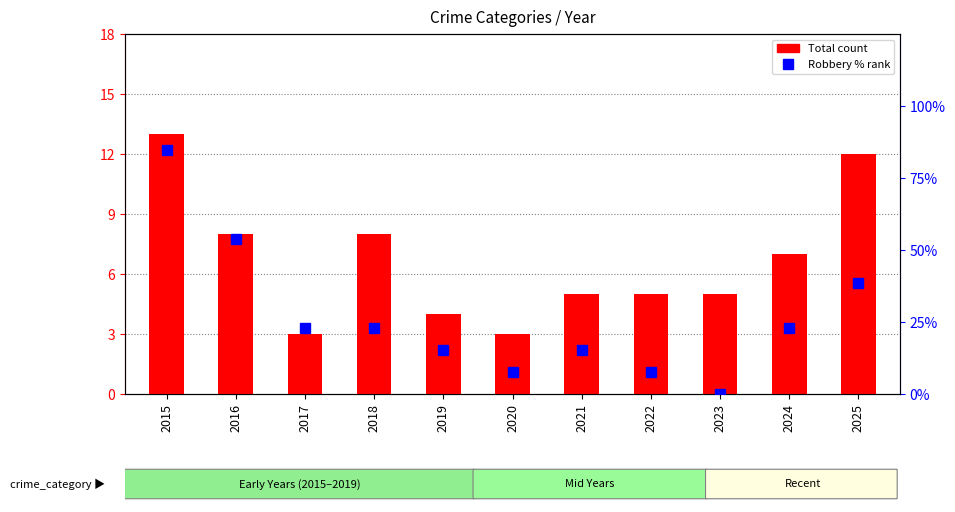

Read the Total value at 2018.

8.0